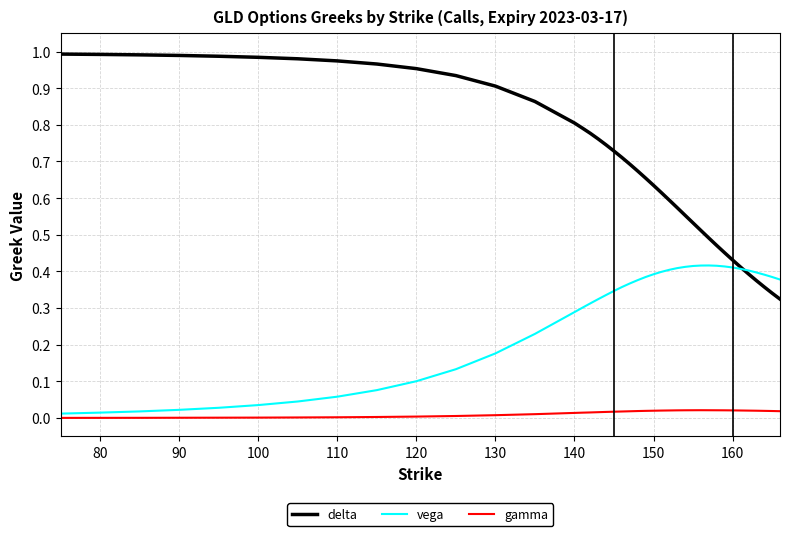

True or false: gamma and delta intersect in this chart.

False